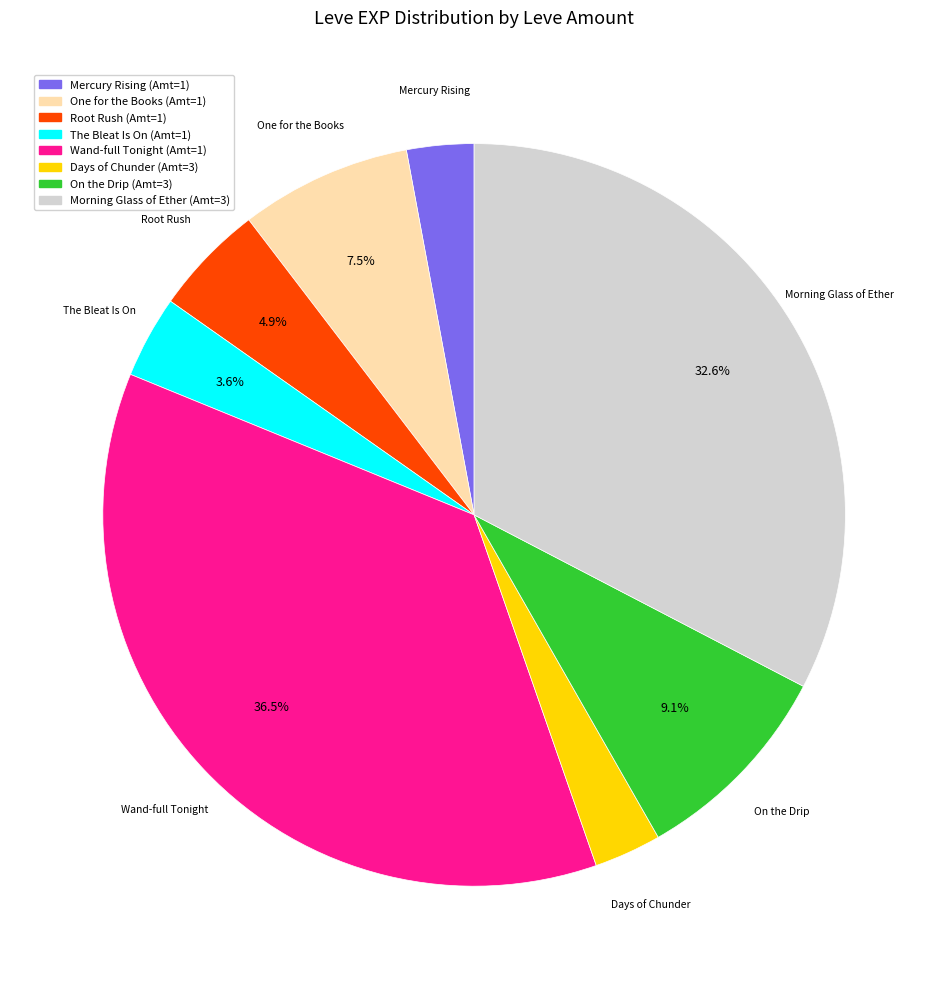

Is there a majority slice in this chart?

No